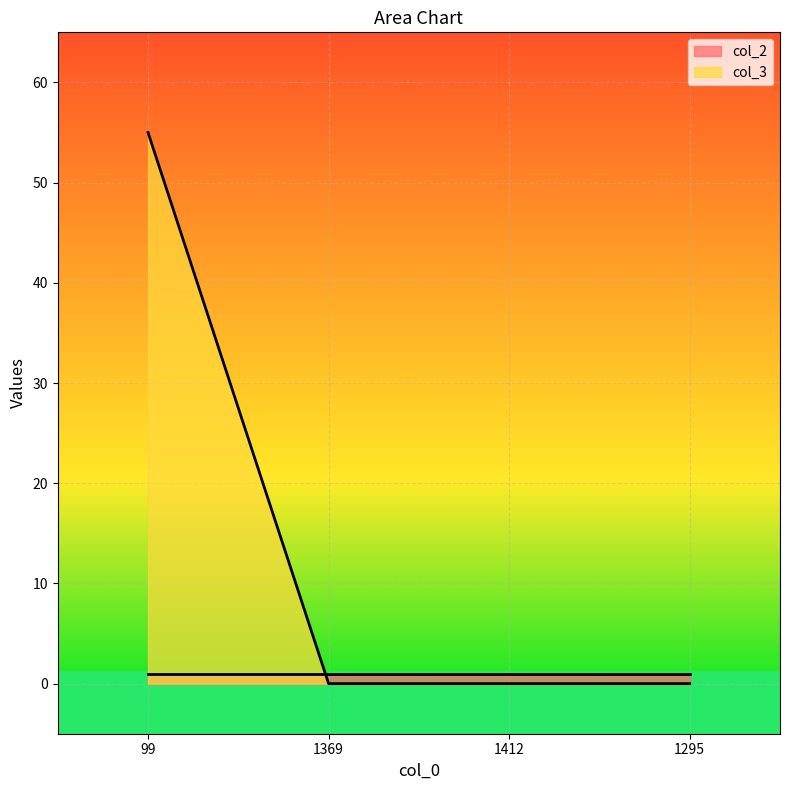

The chart shows a value of -34 at 1412. True or false?

False